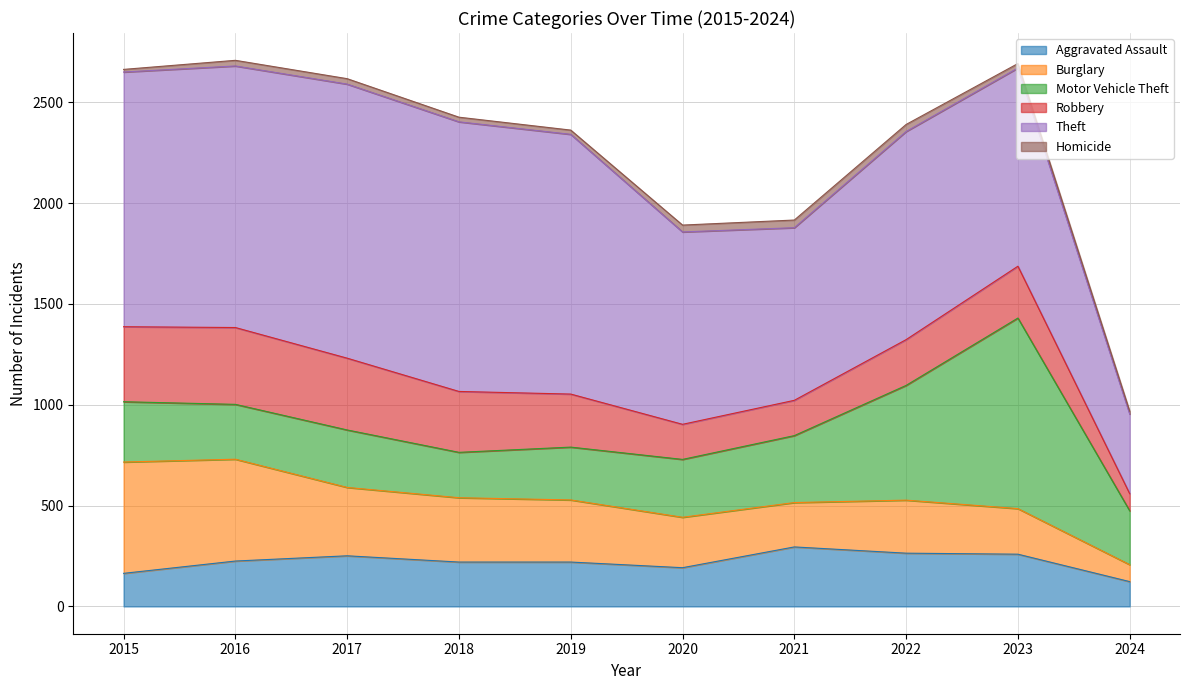

What is the sum of the Burglary values at 2017 and 2015?

891